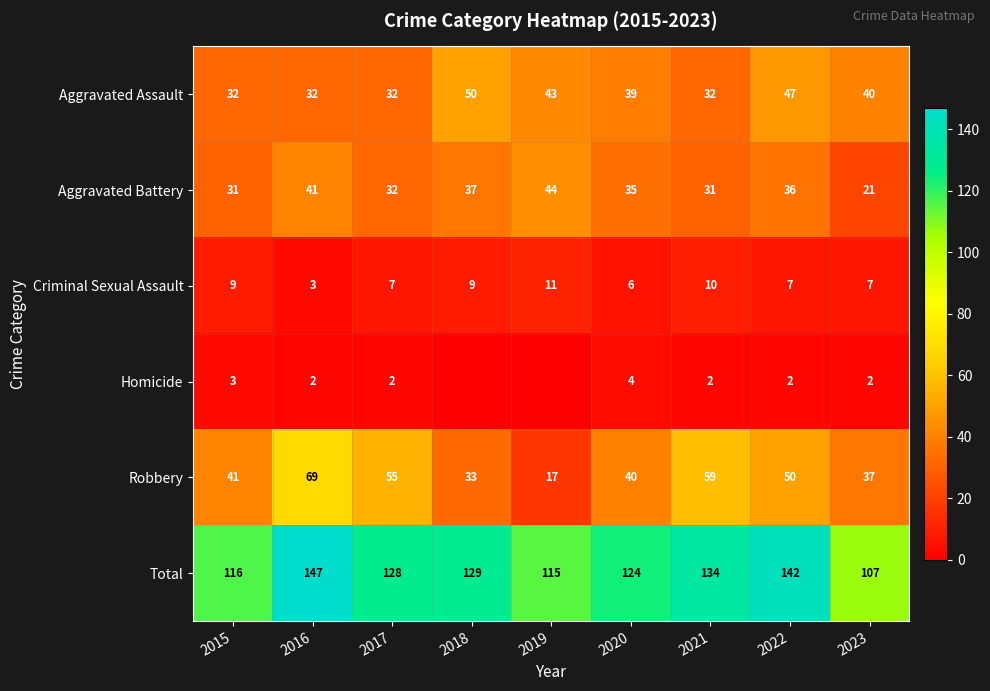

How many Criminal Sexual Assault values are between 7 and 9?

5